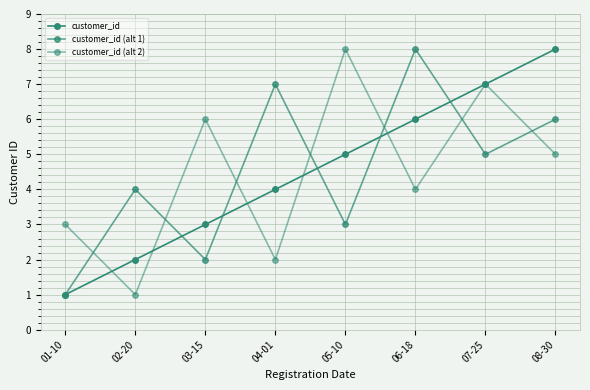

Is the value of customer_id (alt 1) at 08-30 greater than the value of customer_id at 08-30?

No